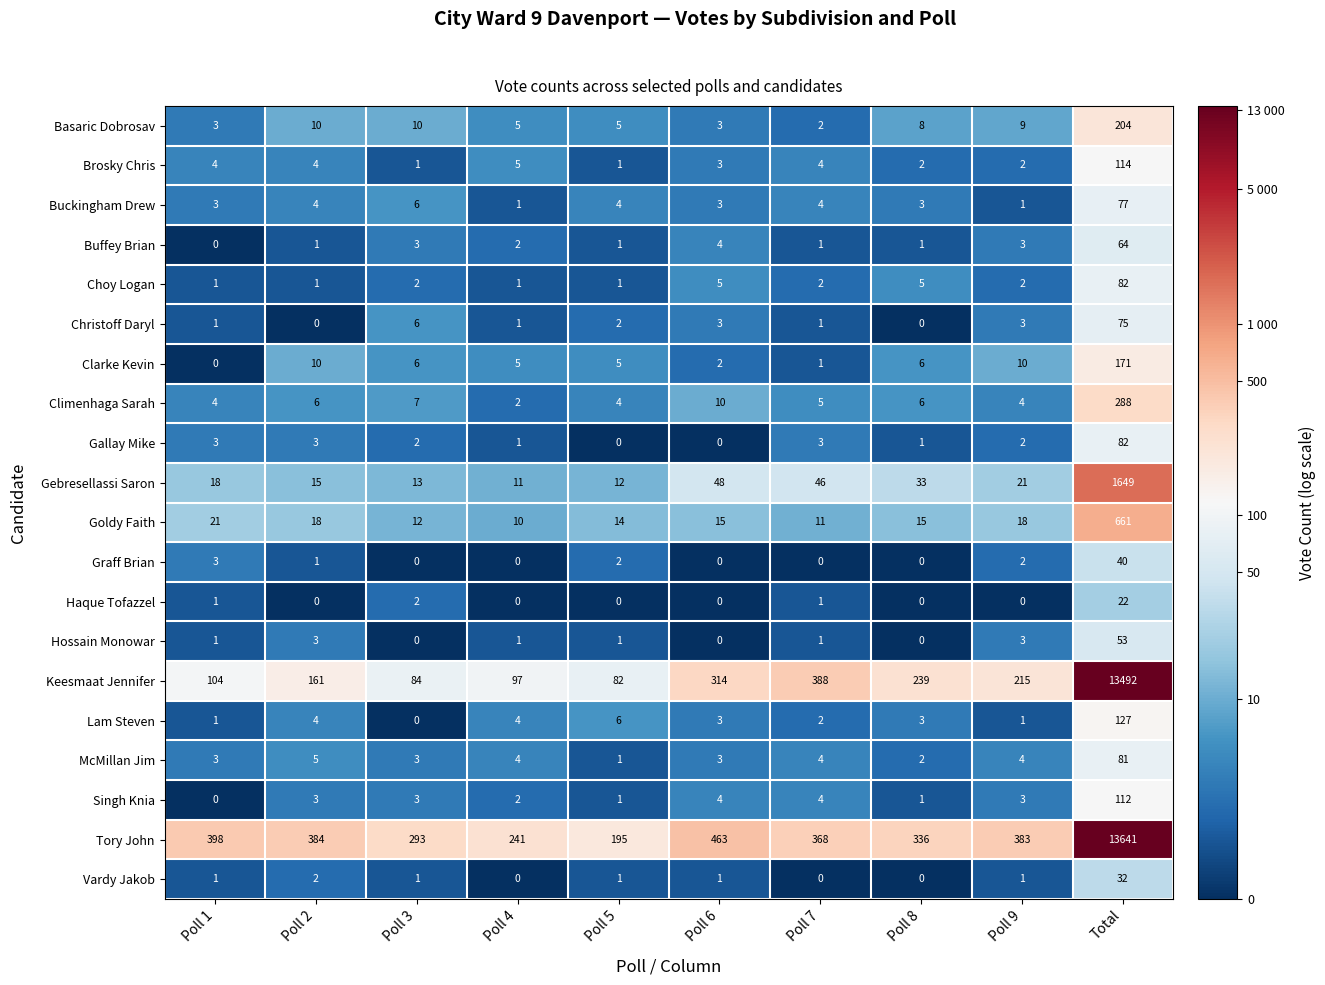

Which category has the highest value across all series?

Total